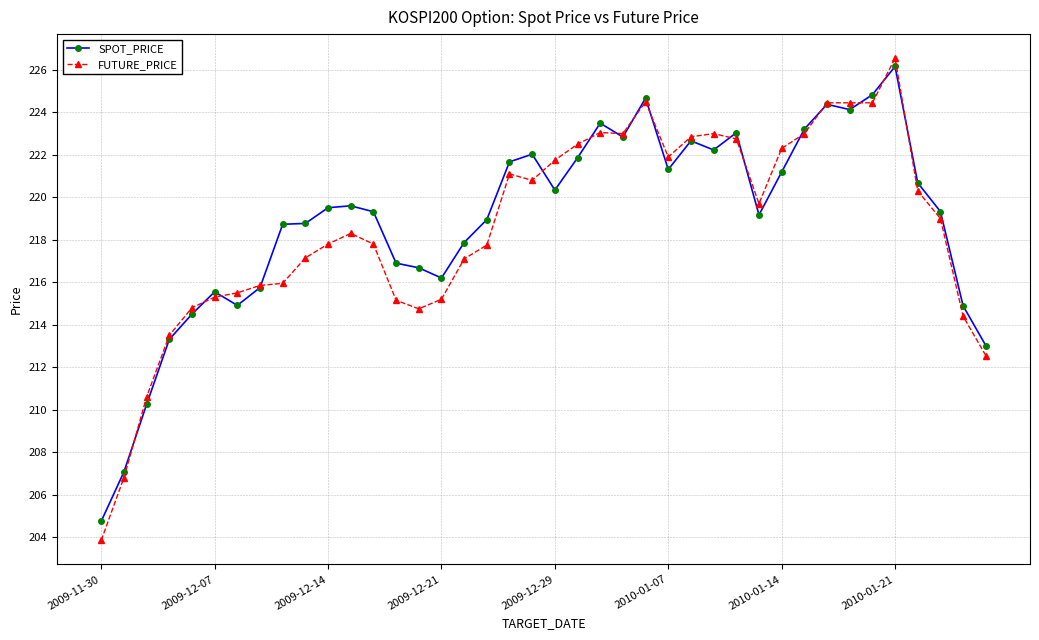

What is the maximum value for SPOT_PRICE?

226.2